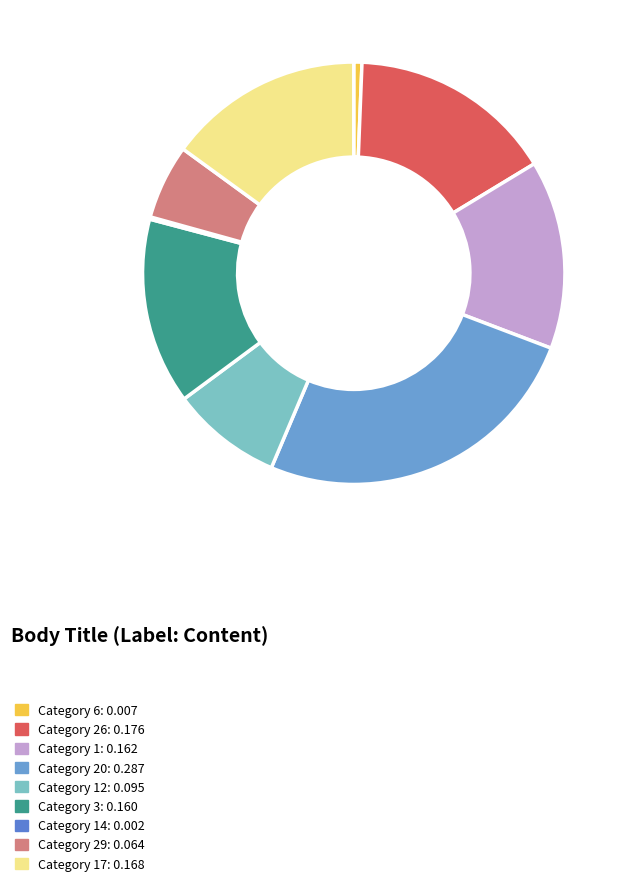

Which slice is the smallest?

14